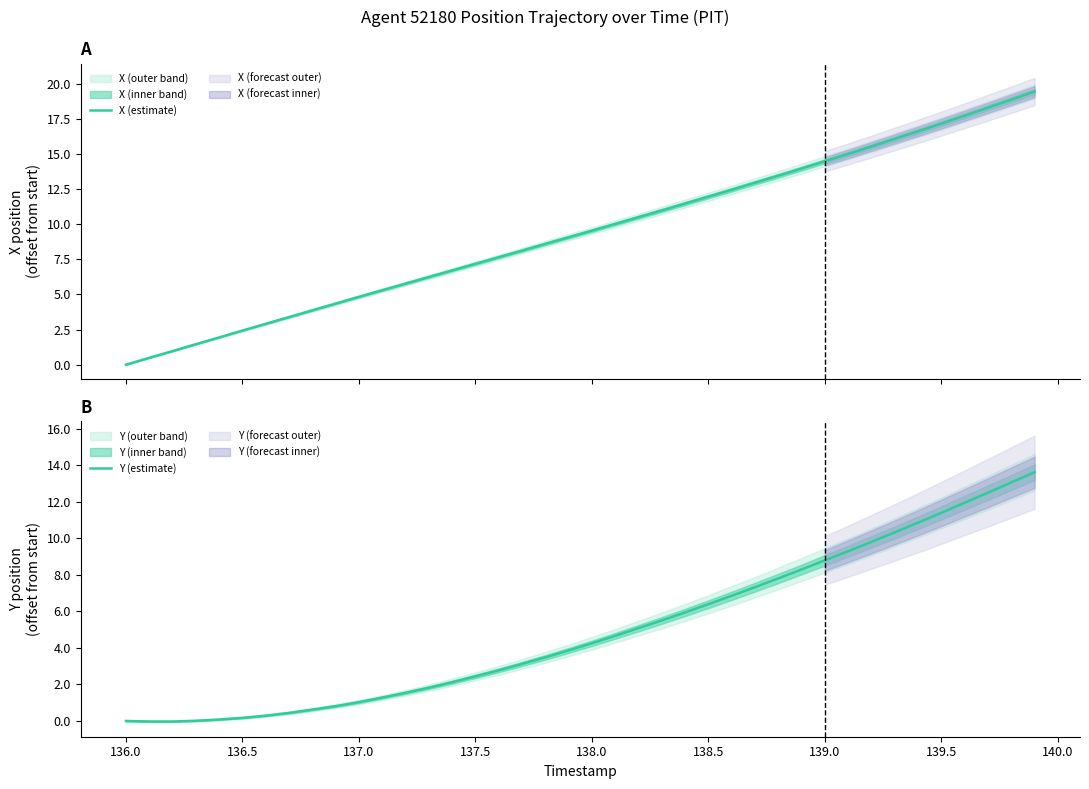

What are all the series names shown in the legend?

X (estimate), Y (estimate)